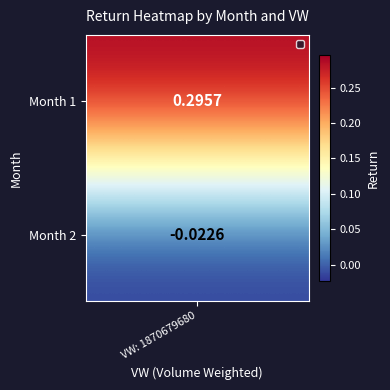

List the labels in order of value, largest first.

1, 2